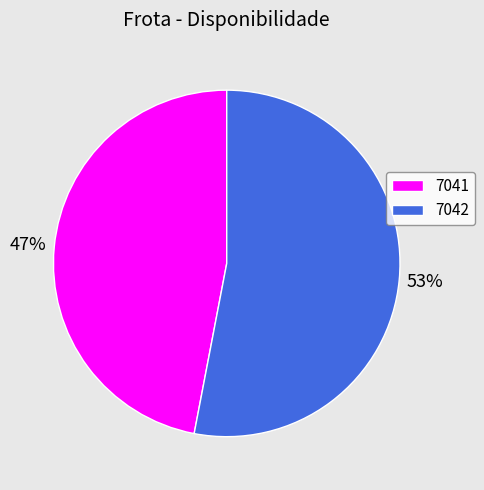

Which slice represents more than half of the pie?

7042